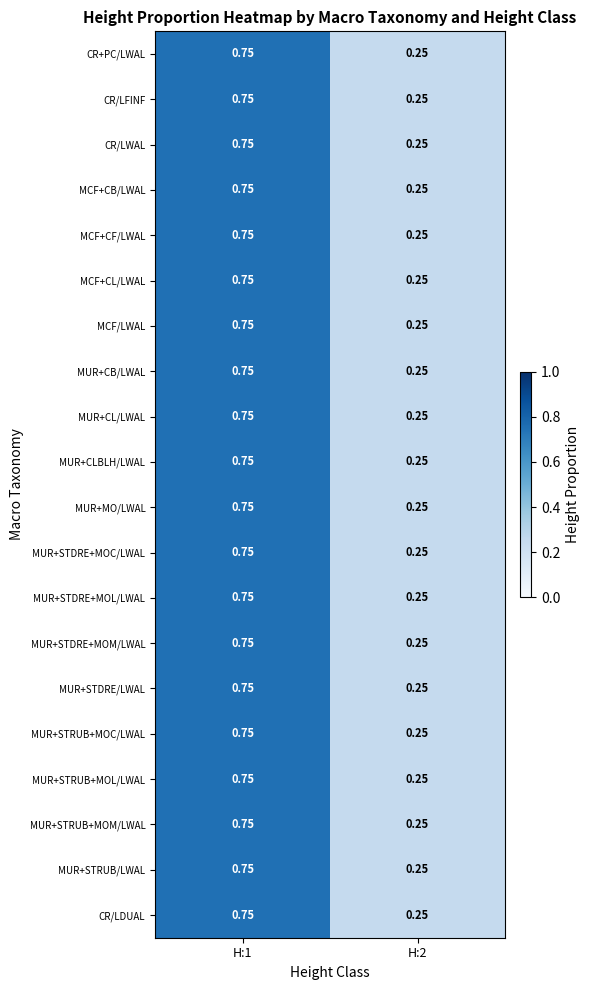

How many data points does each series have?

2